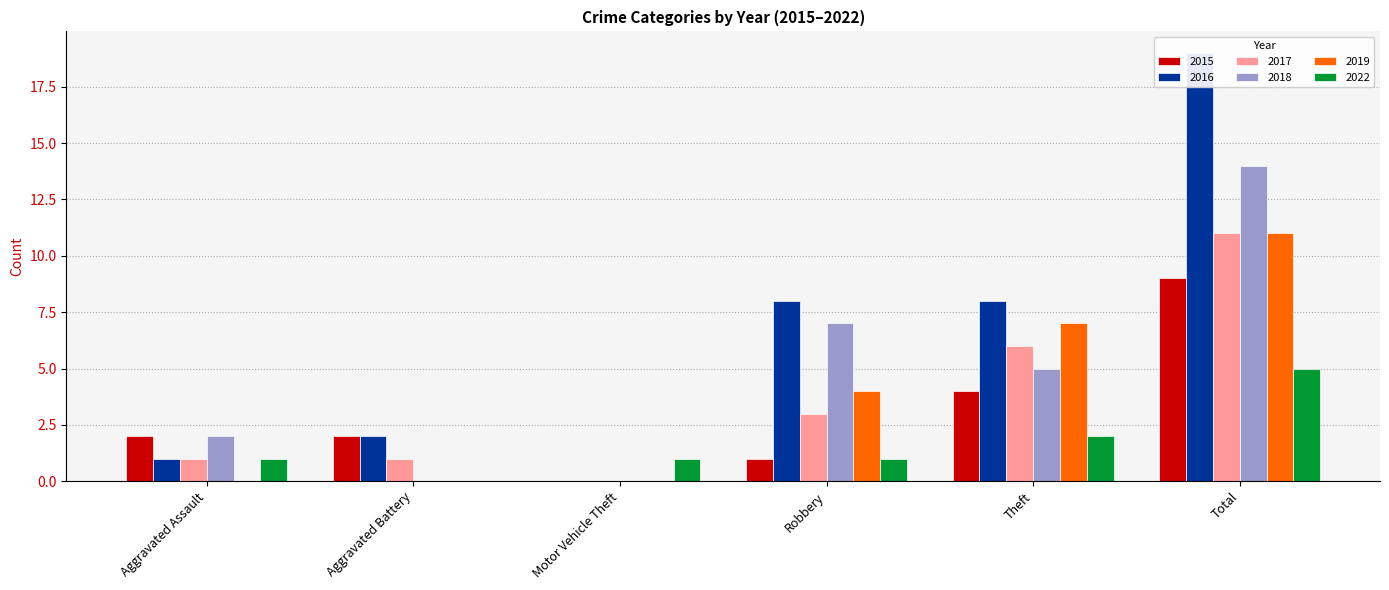

At how many categories does at least one series exceed 18?

1